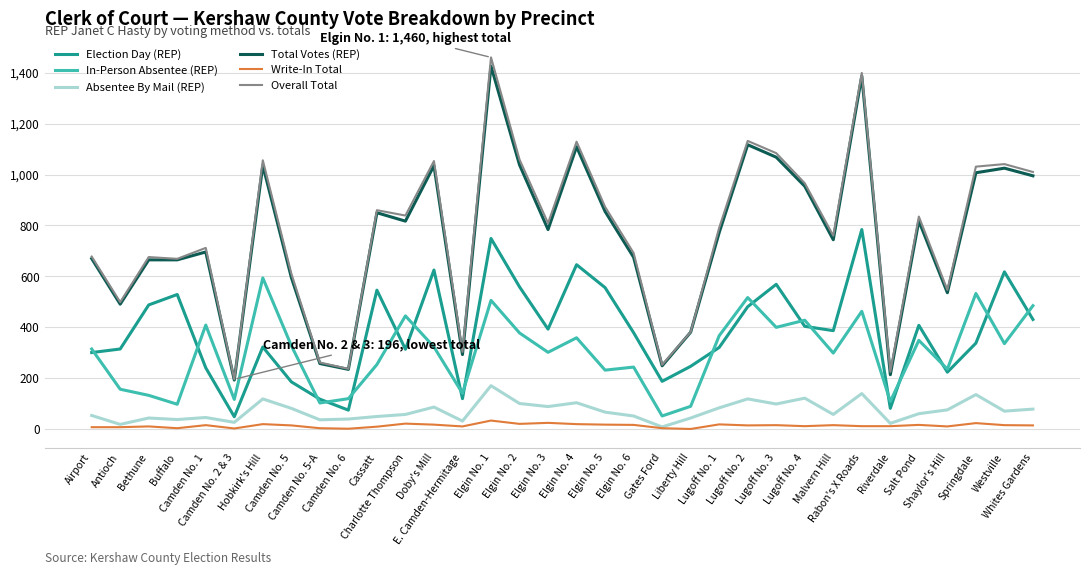

Is the value of Write-In Total at Whites Gardens greater than the value of Total Votes (REP) at Lugoff No. 2?

No